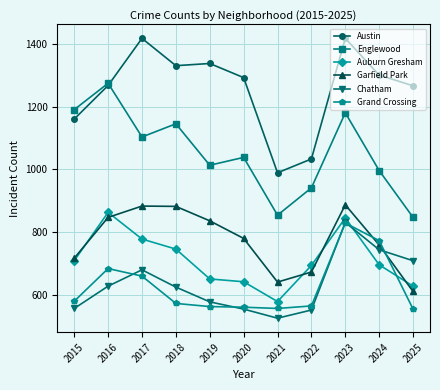

How many values in the Austin series are below 1292?

5